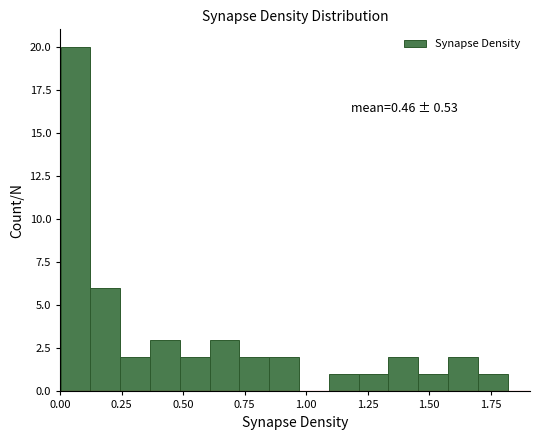

Read against the x-axis, roughly where is the centre of the tallest bar?

0.05